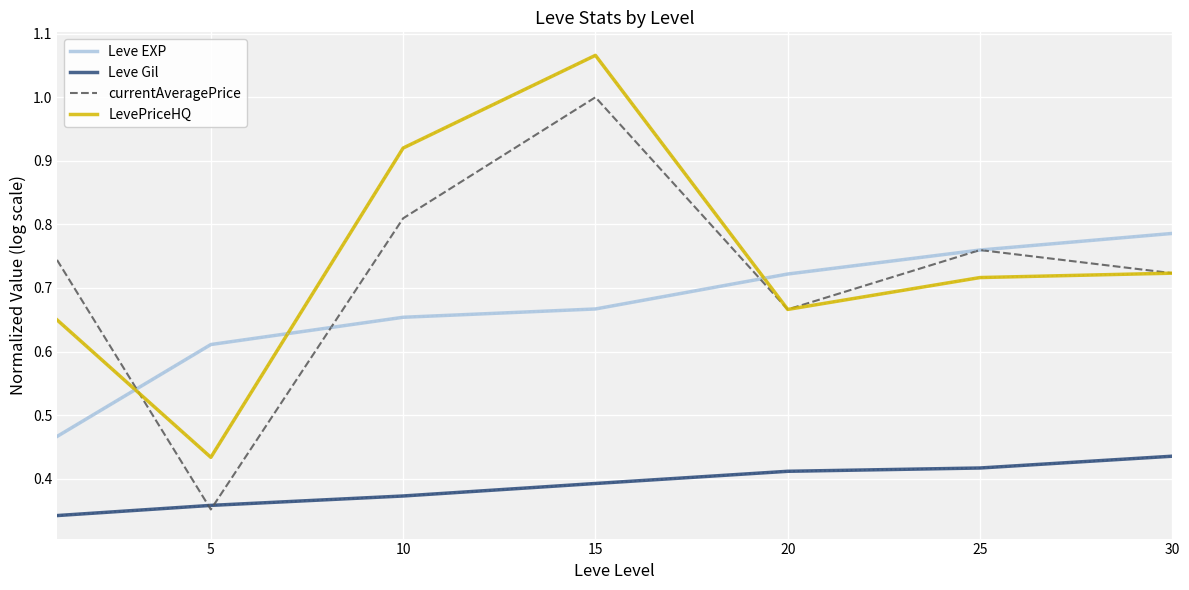

True or false: Leve Gil and Leve EXP cross at least once.

False